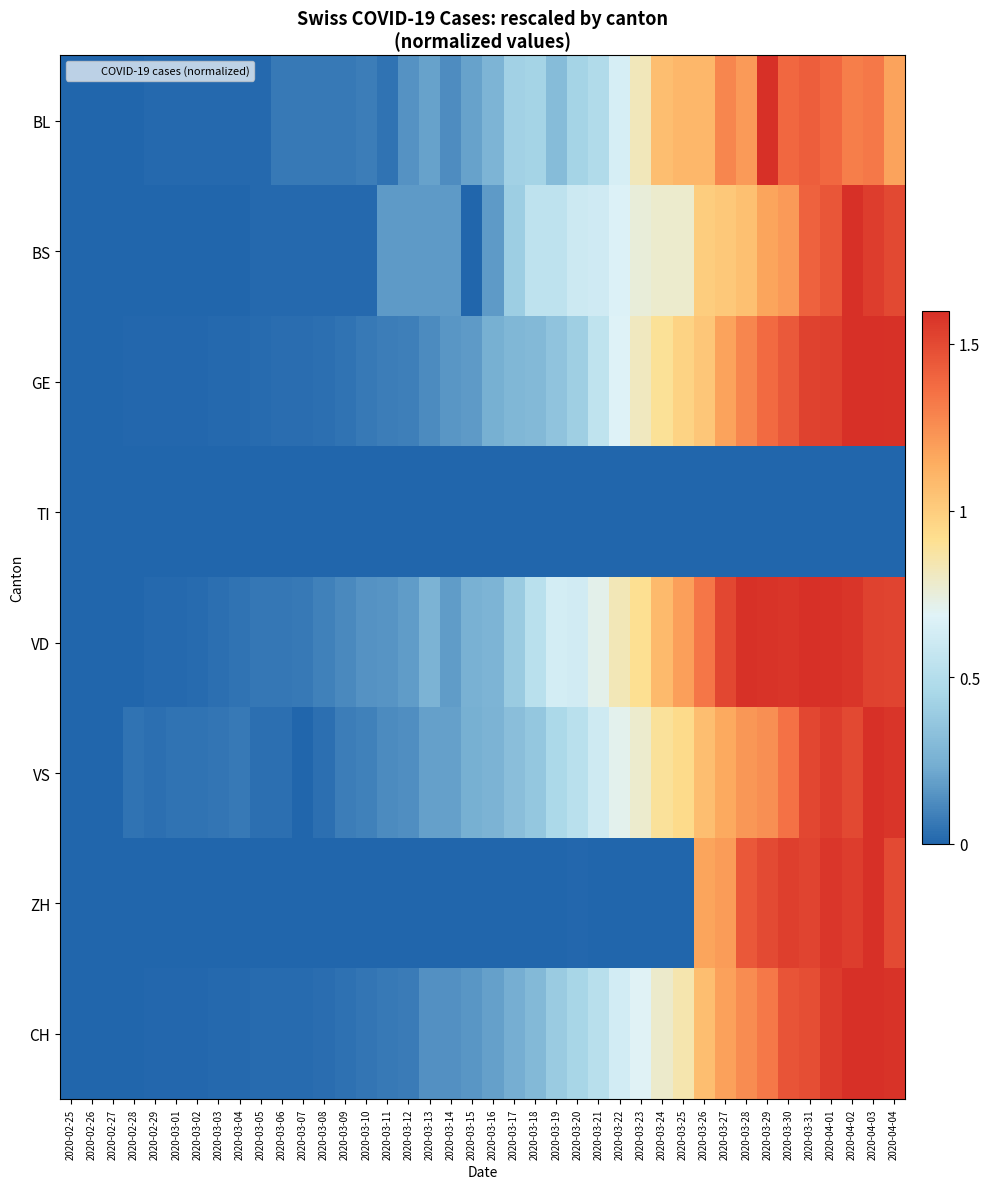

Between 2020-03-06 and 2020-03-13, which is larger?

2020-03-13